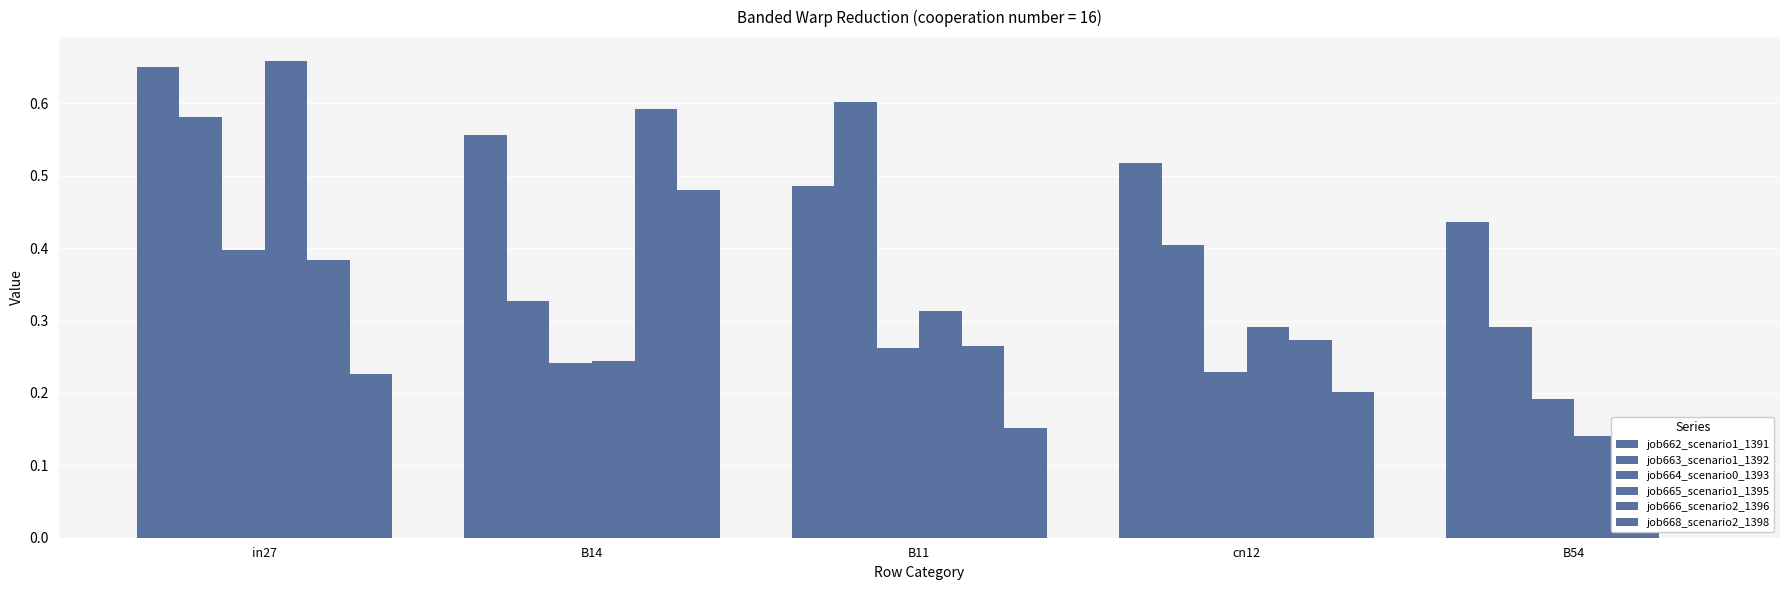

At which category is the sum across all series the highest?

in27